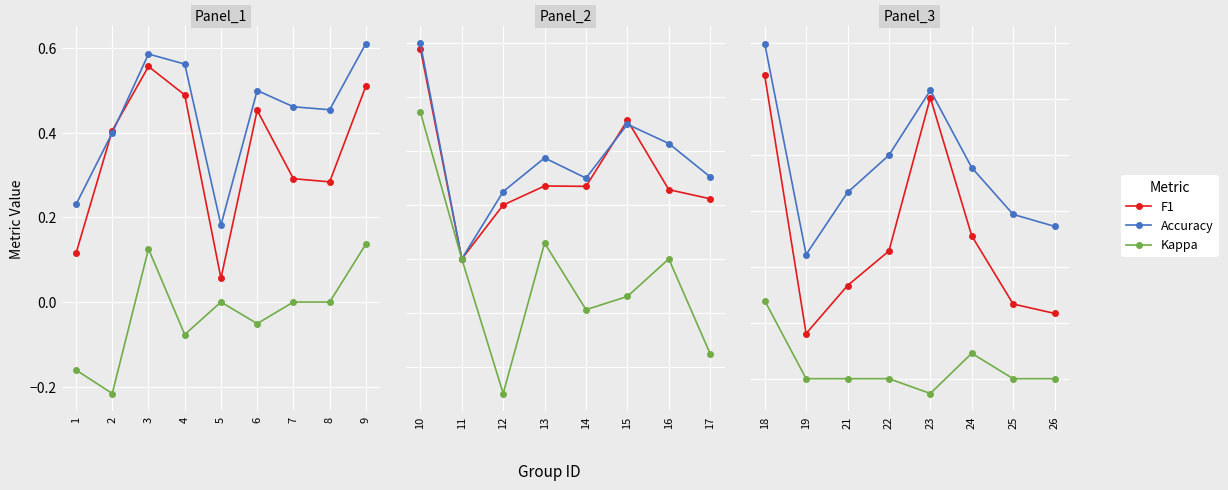

List the series in order of their peak value, highest first.

Accuracy, F1, Kappa